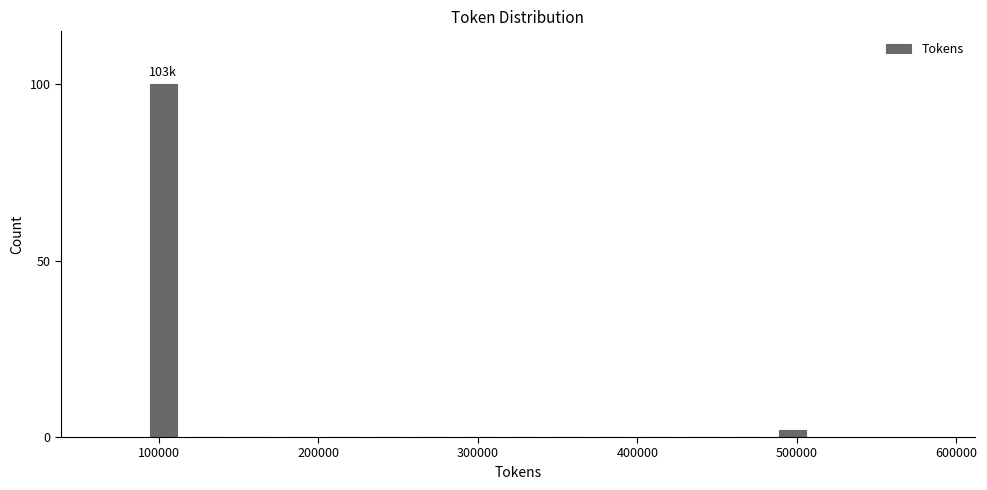

Read against the x-axis, roughly where is the centre of the tallest bar?

100000